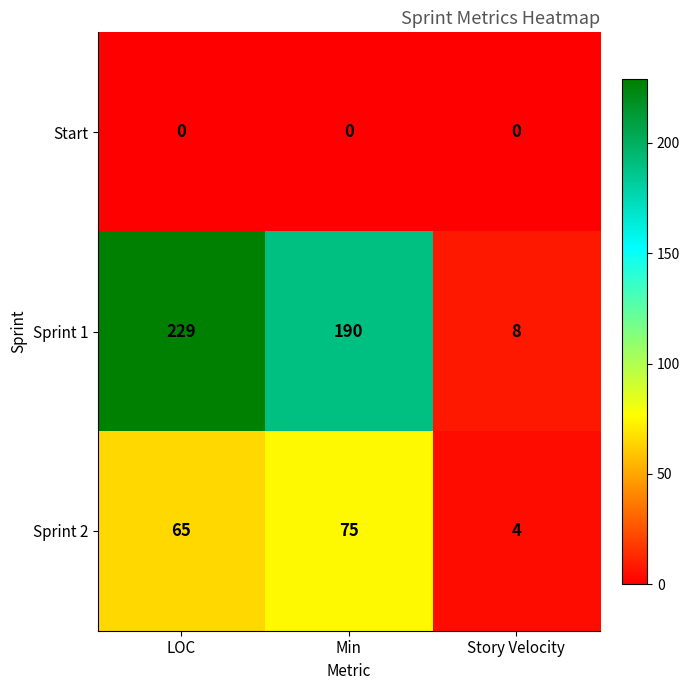

At which category is the sum across all series the highest?

LOC